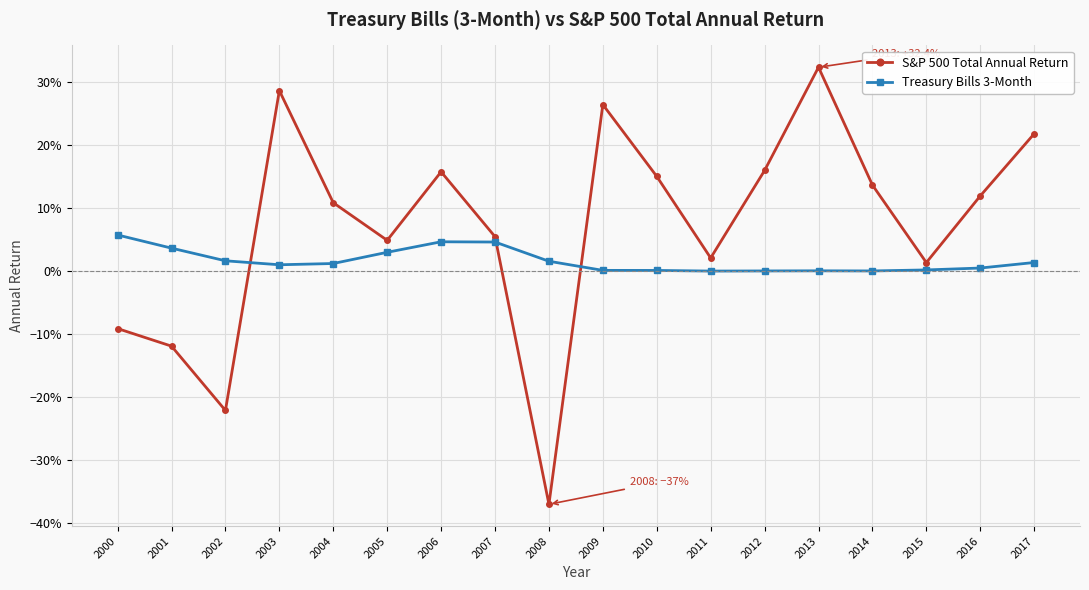

What are all the series names shown in the legend?

S&P 500 Total Annual Return, Treasury Bills 3-Month